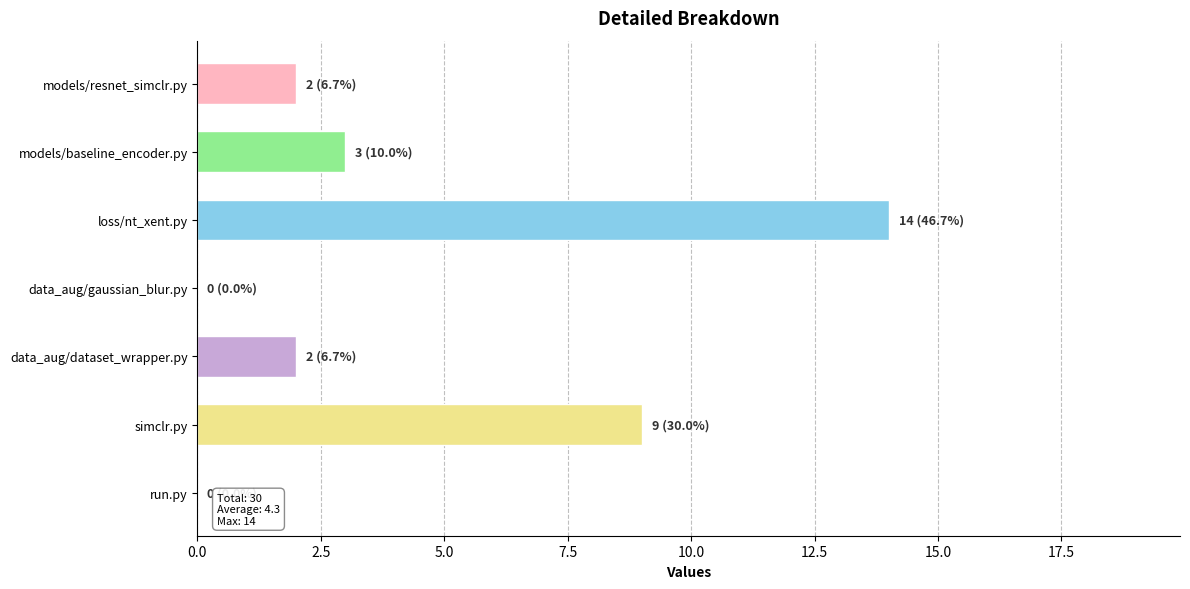

Count the number of data series in this chart.

1